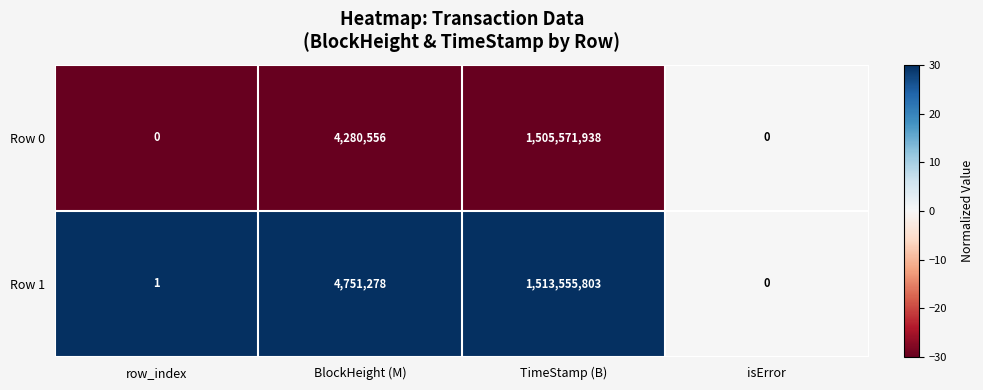

Which series has the largest total across all categories?

Row 1